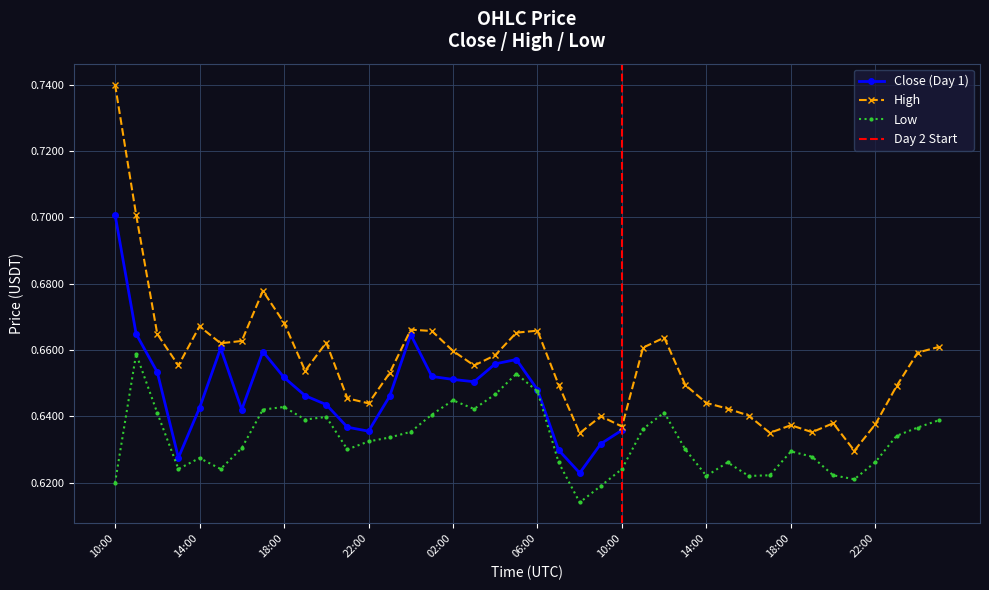

True or false: high has a value of 0.6 at 2021-06-26 15:00.

True